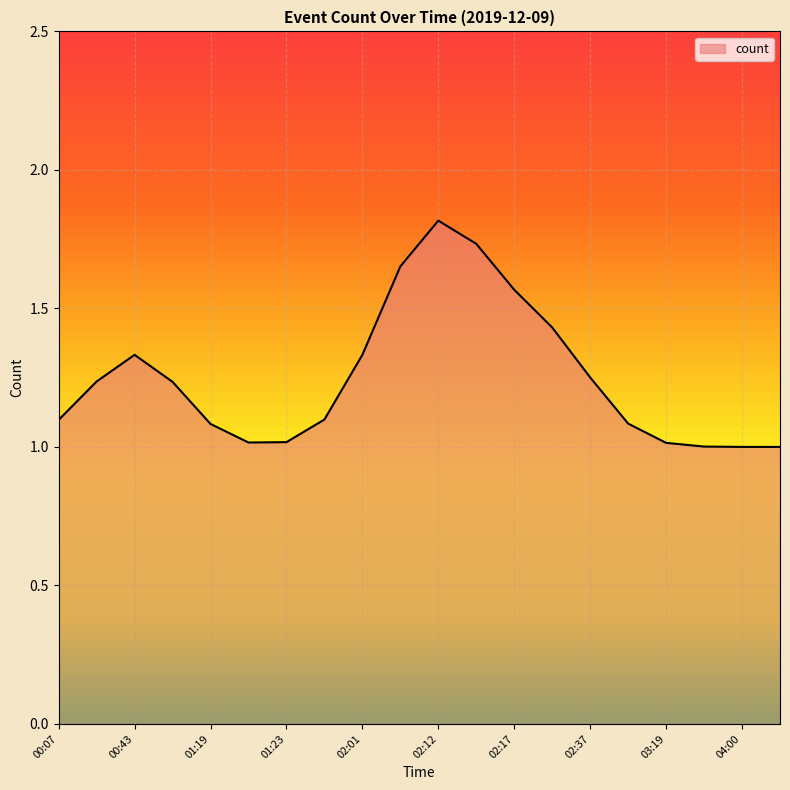

What is the maximum value shown in the chart?

1.8